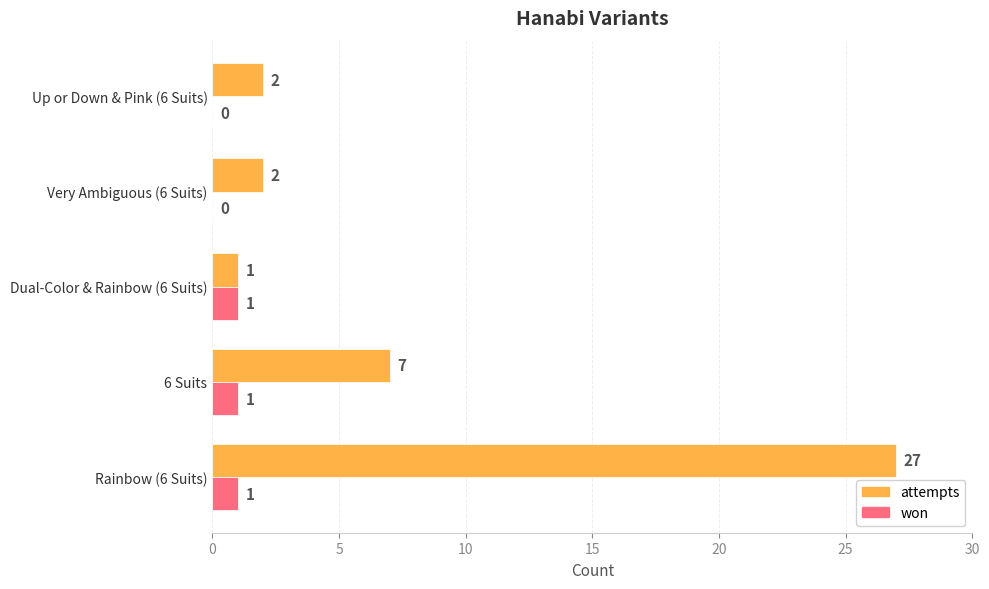

True or false: attempts has a value of 2 at Up or Down & Pink (6 Suits).

True